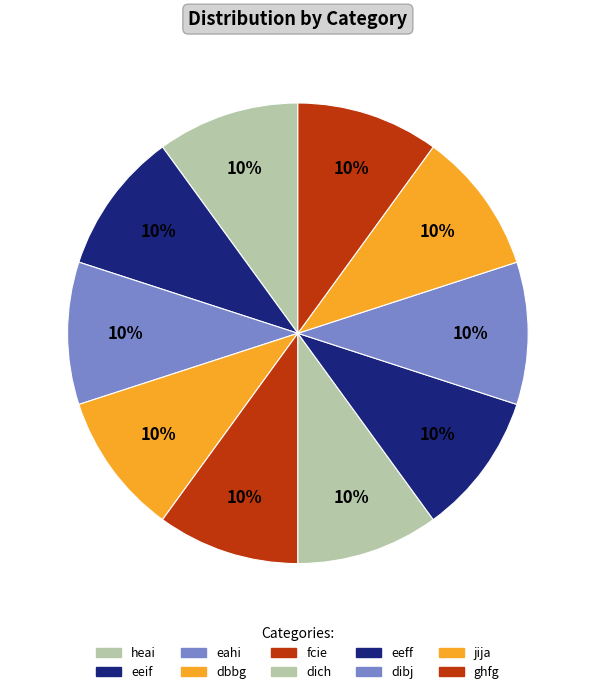

Is there any slice that represents more than half of the pie?

No